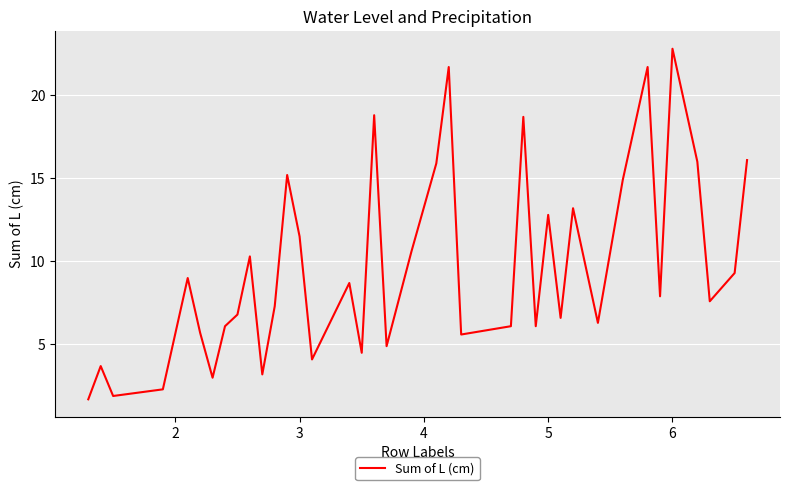

What is the smallest value displayed?

1.7